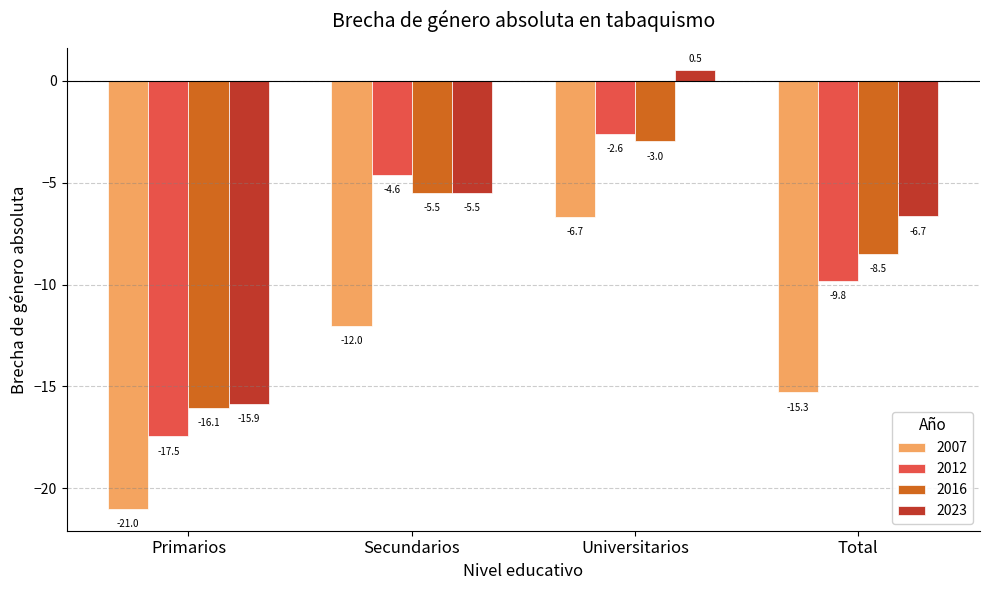

Reading left to right, extract all data points from this chart.

2007: Primarios=-21.0	Secundarios=-12.0	Universitarios=-6.7	Total=-15.3
2012: Primarios=-17.5	Secundarios=-4.6	Universitarios=-2.6	Total=-9.8
2016: Primarios=-16.1	Secundarios=-5.5	Universitarios=-3.0	Total=-8.5
2023: Primarios=-15.9	Secundarios=-5.5	Universitarios=0.5	Total=-6.7